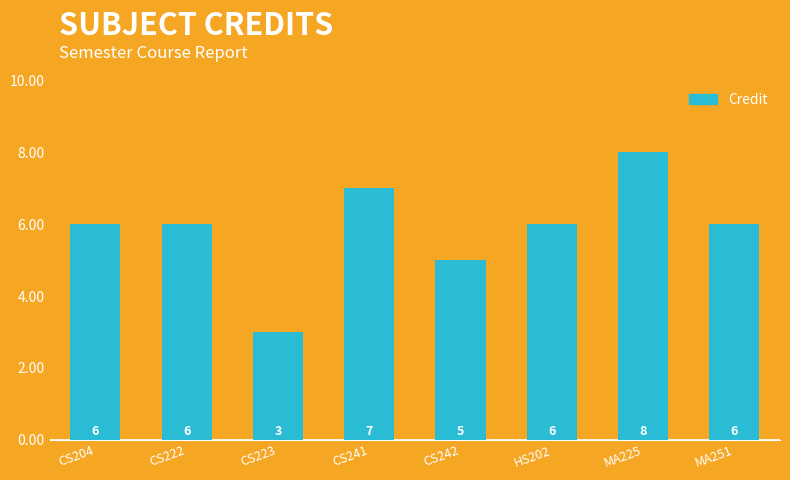

What is the minimum value shown in the chart?

3